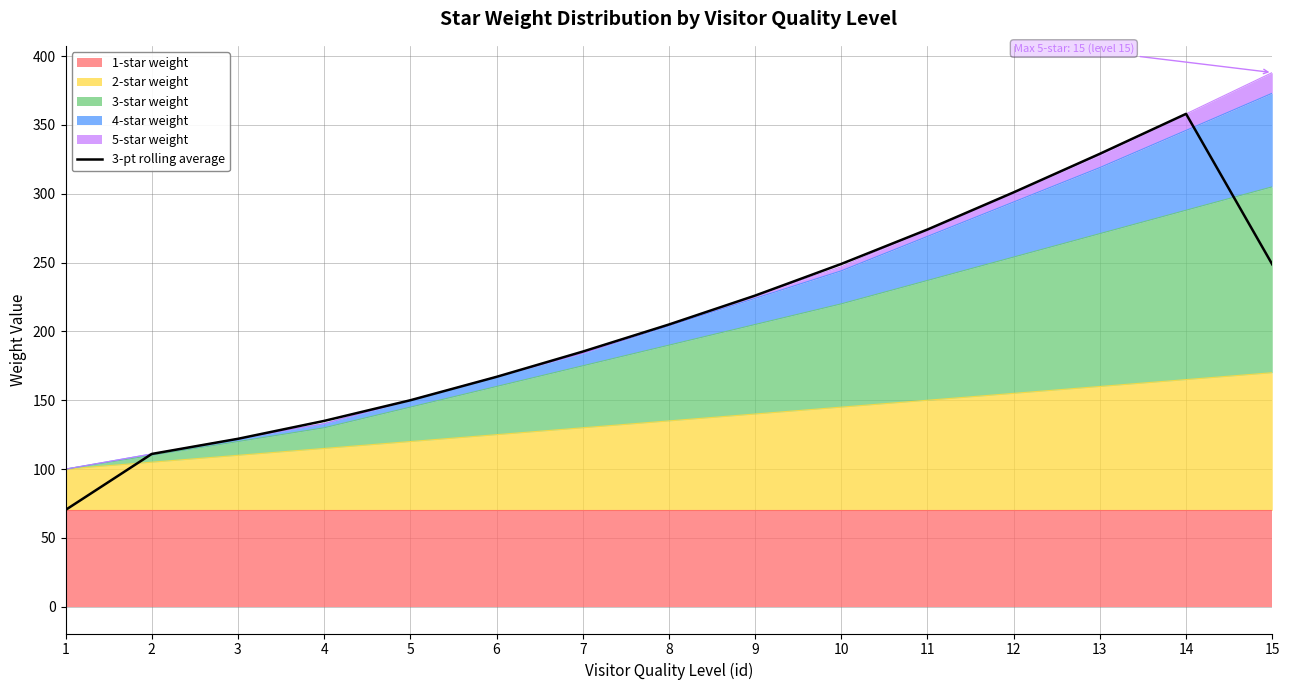

Reading left to right, what are all the values shown in this chart?

1=70.3	2=111.0	3=122.0	4=135.0	5=150.0	6=167.0	7=185.3	8=205.0	9=226.0	10=249.0	11=274.0	12=301.0	13=329.0	14=358.0	15=248.7